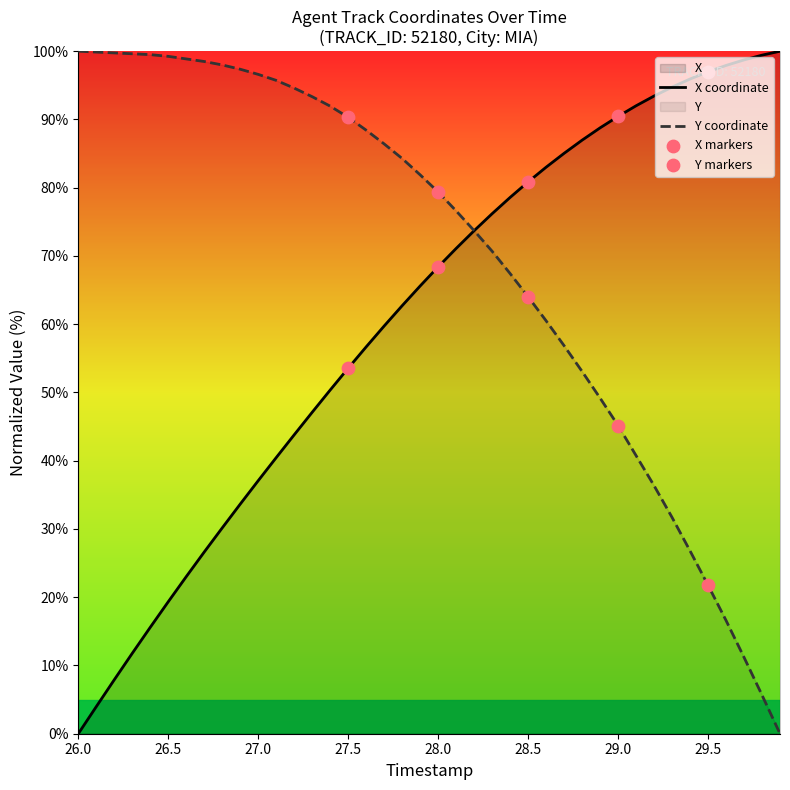

The X coordinate series shows 25.2 at 29.5. True or false?

False